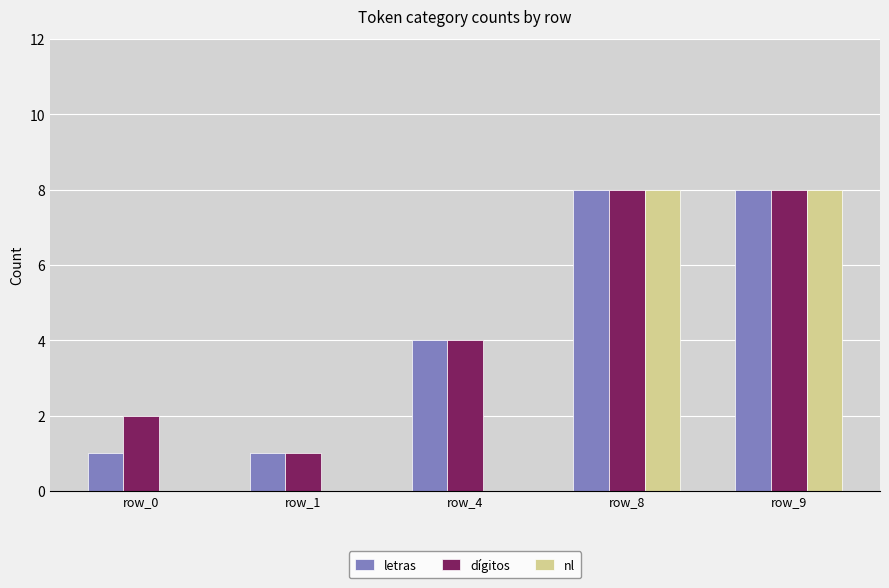

What are all the series names shown in the legend?

letras, dígitos, nl